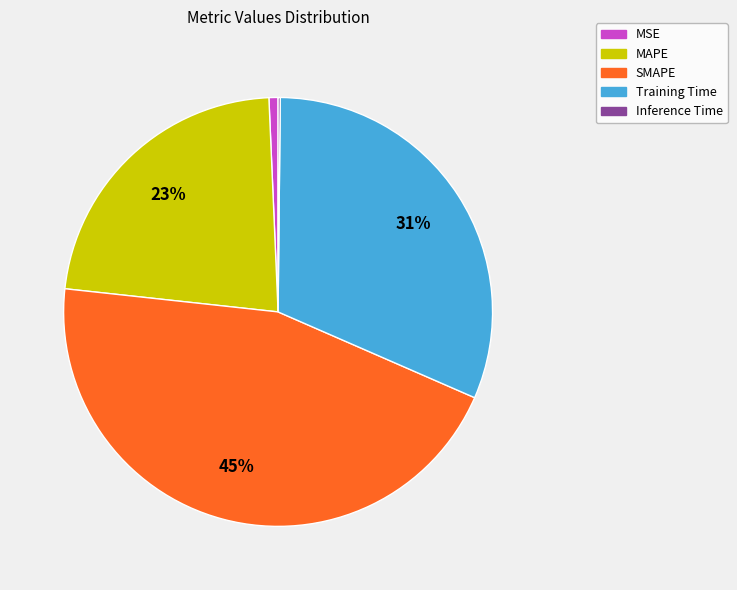

What is the largest slice in the pie chart?

SMAPE